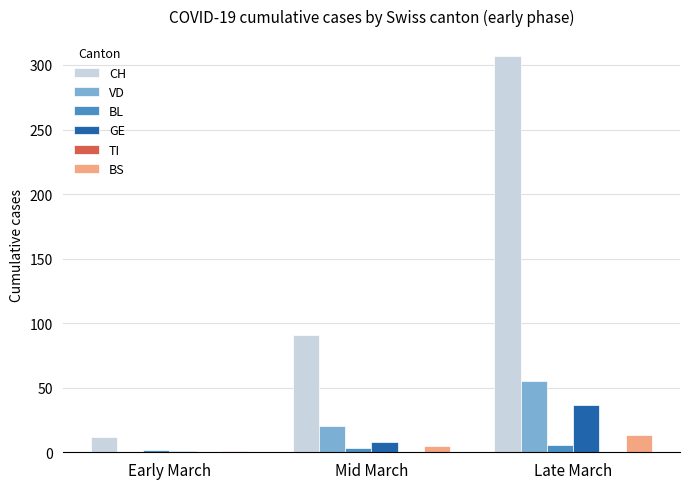

Which series changed the most between Early March and Late March?

CH